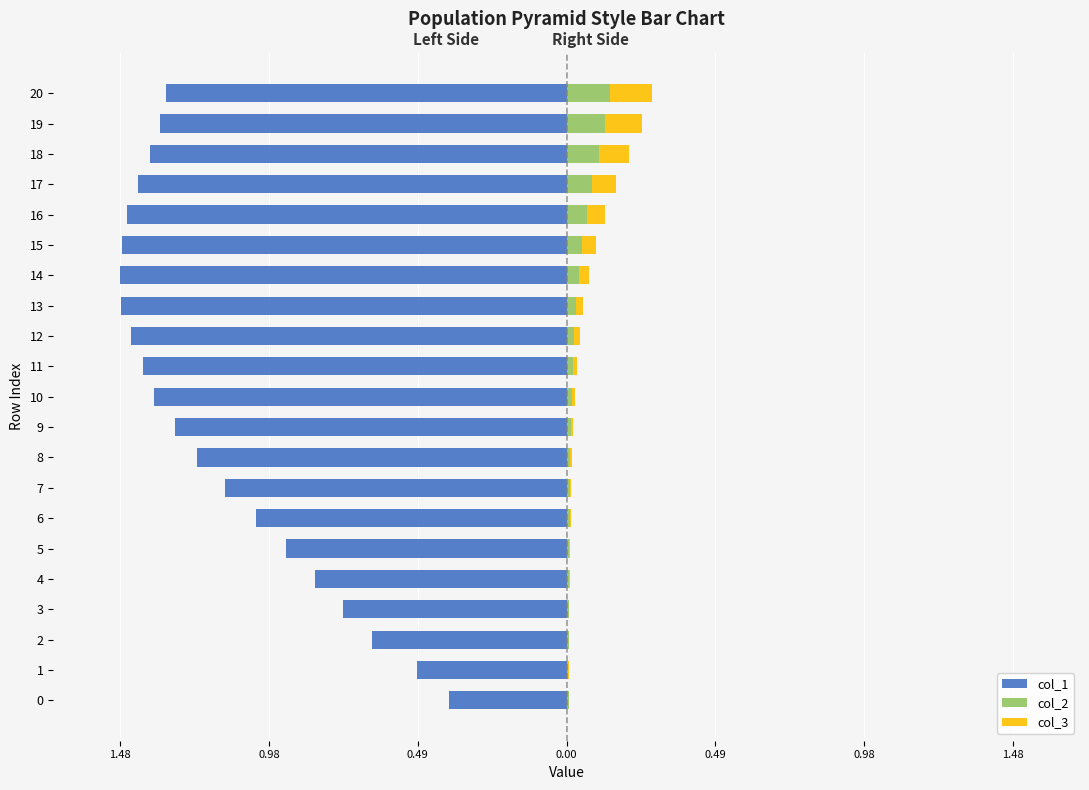

How many bars are there in each group?

3